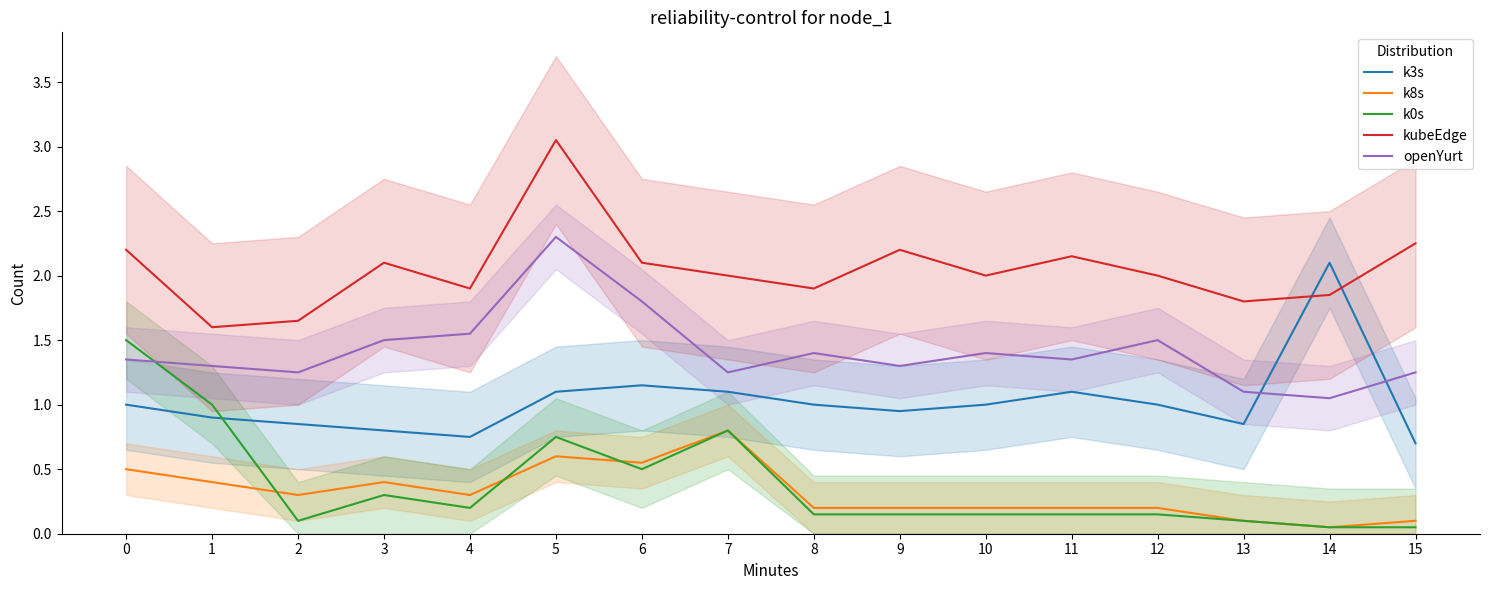

True or false: openYurt and k8s intersect in this chart.

False